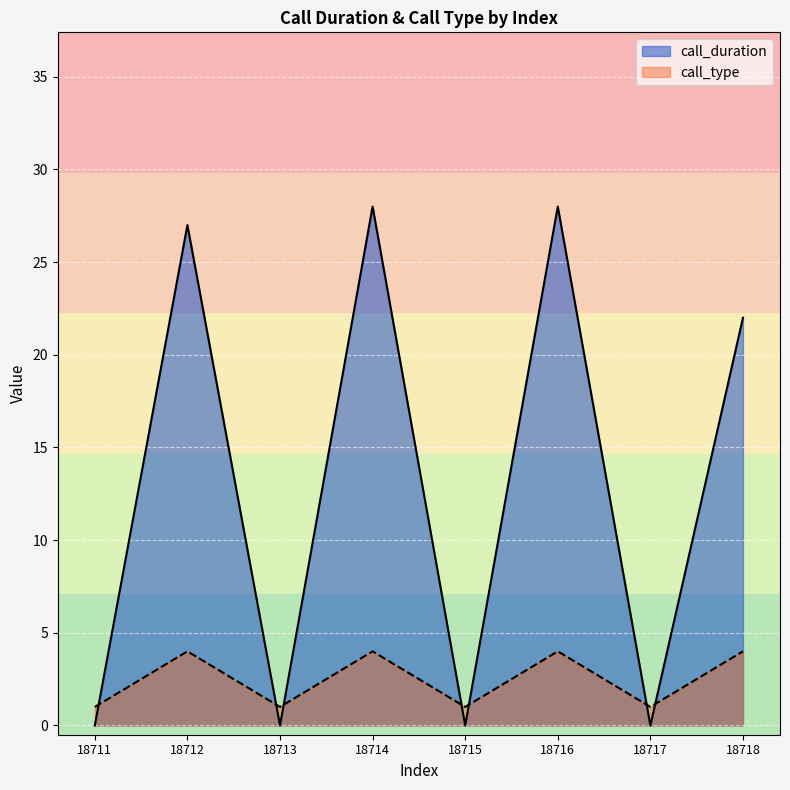

What is the spread (max minus min) of values at 18716?

24